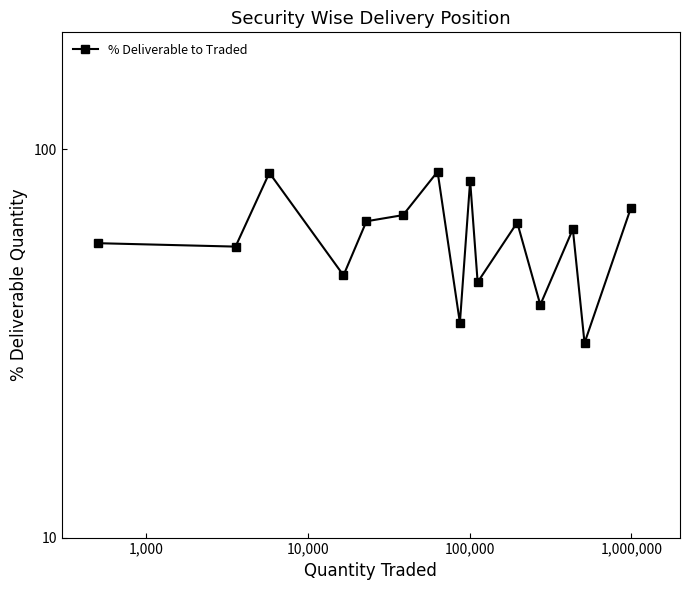

Does the chart display data point markers on the line(s)?

Yes